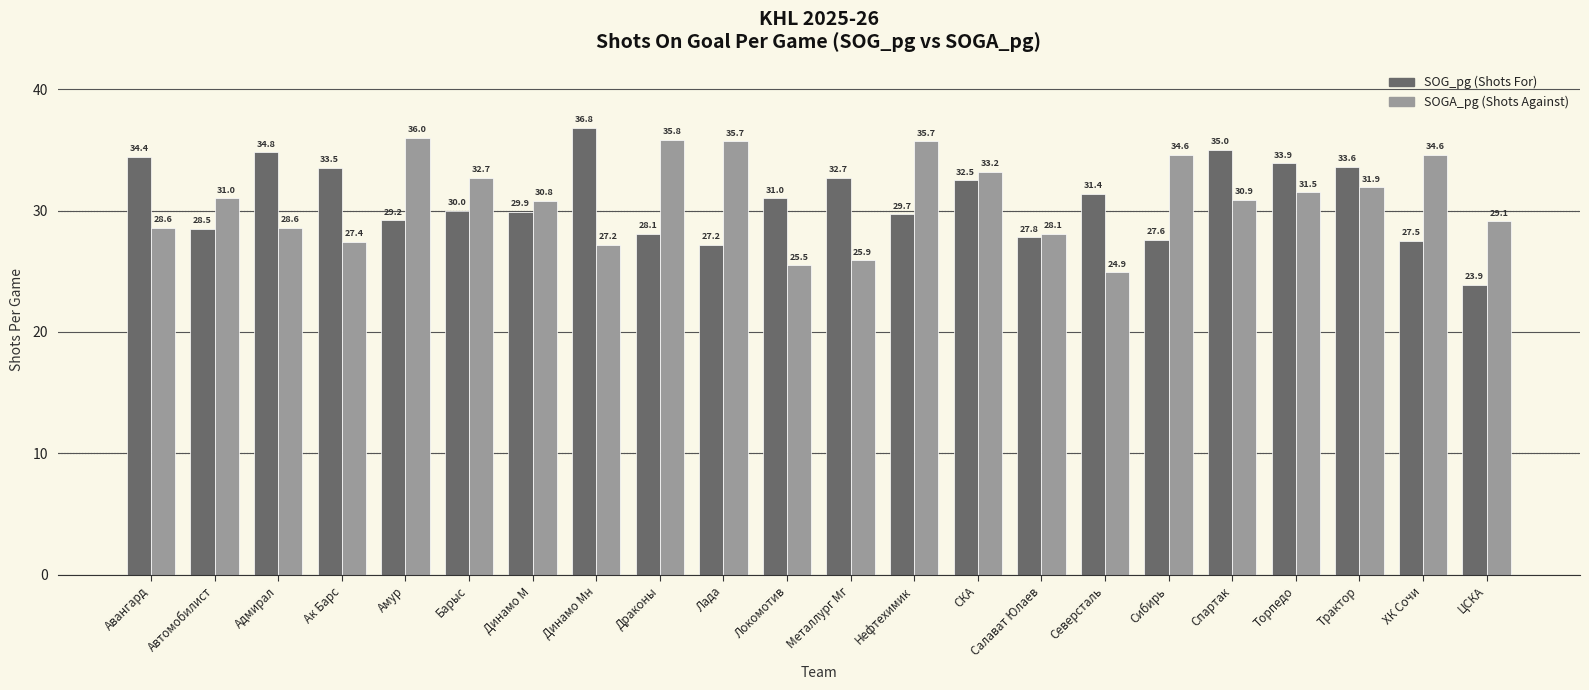

What is the total value across all series at Адмирал?

63.4